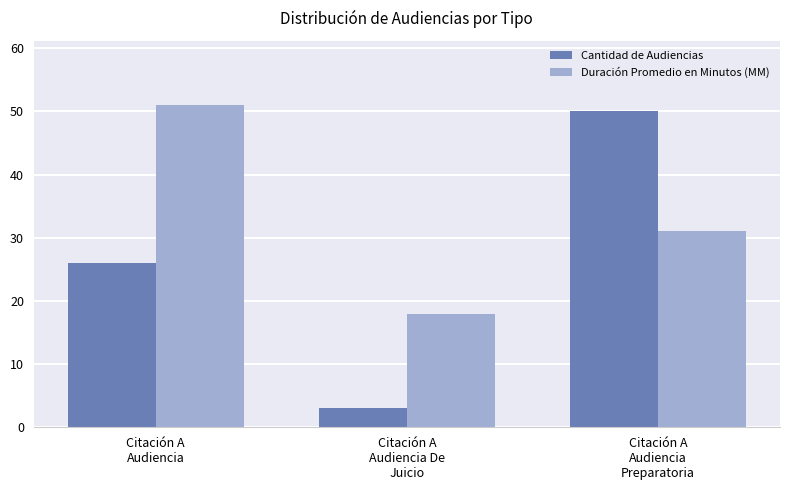

At which label does Cantidad de Audiencias reach its peak?

Citación A
Audiencia
Preparatoria